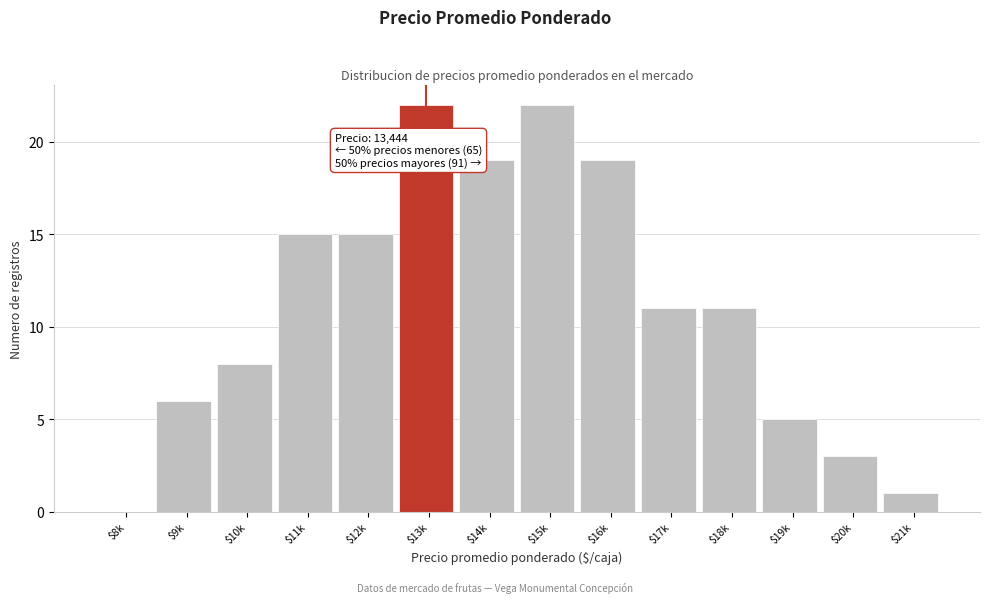

What is the sum of all values?

157